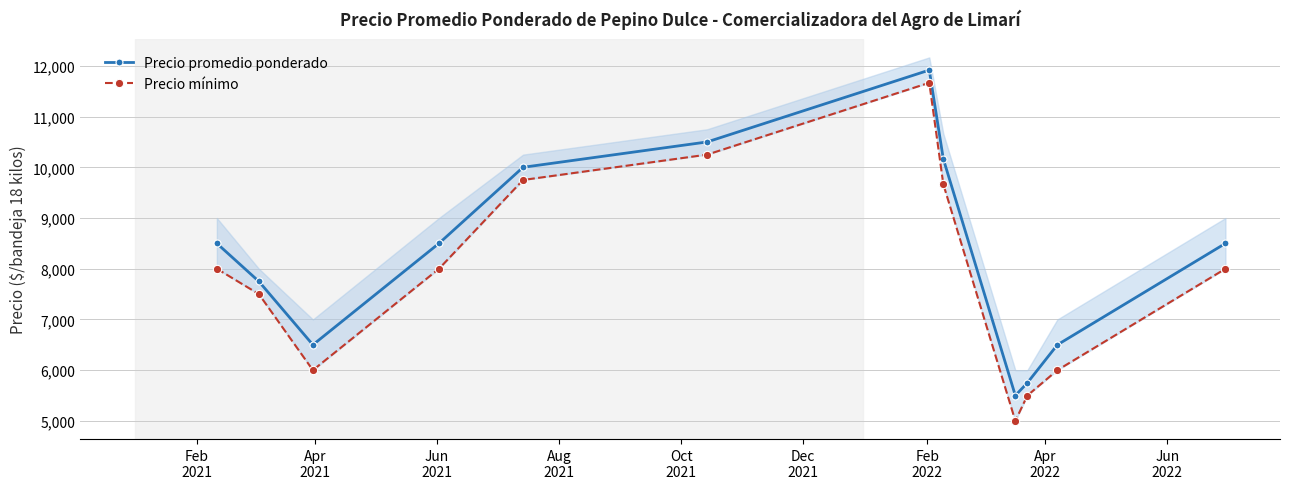

How many interior local peaks does the Precio promedio ponderado series have?

1